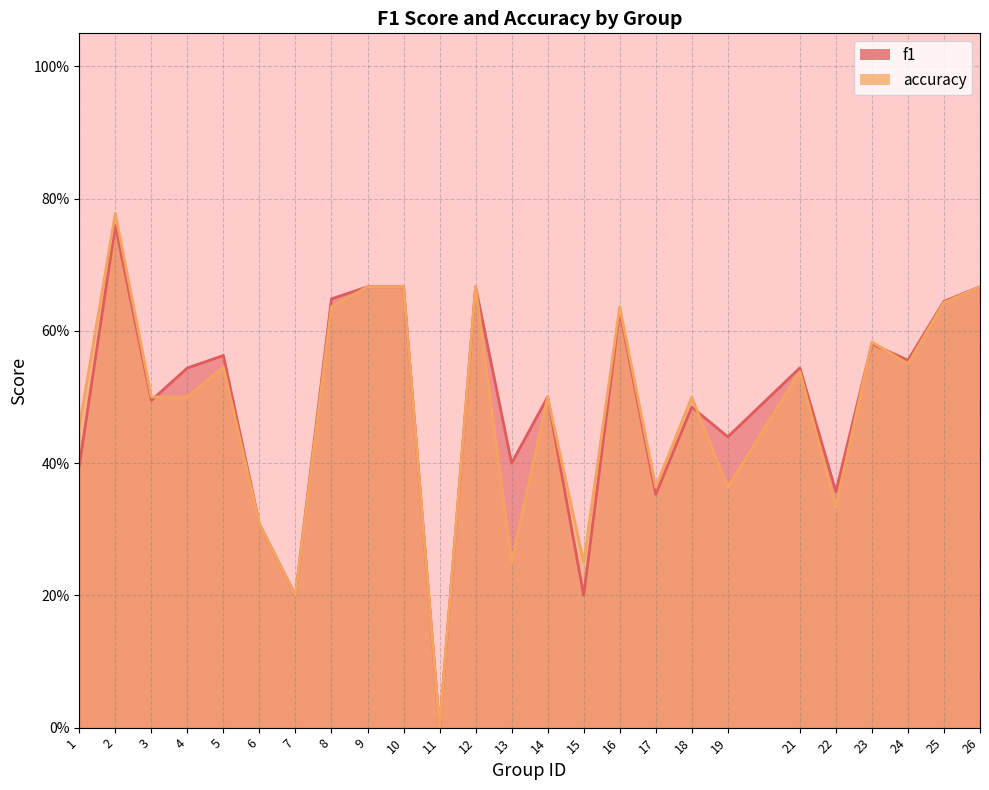

True or false: accuracy has more than 0 interior local peaks.

True